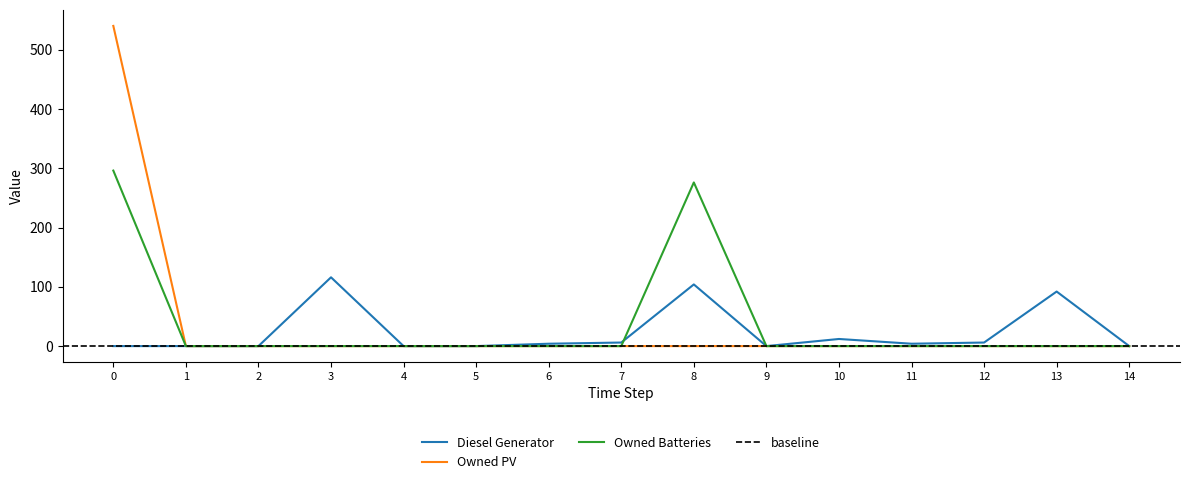

What is the spread (max minus min) of values at 10?

12